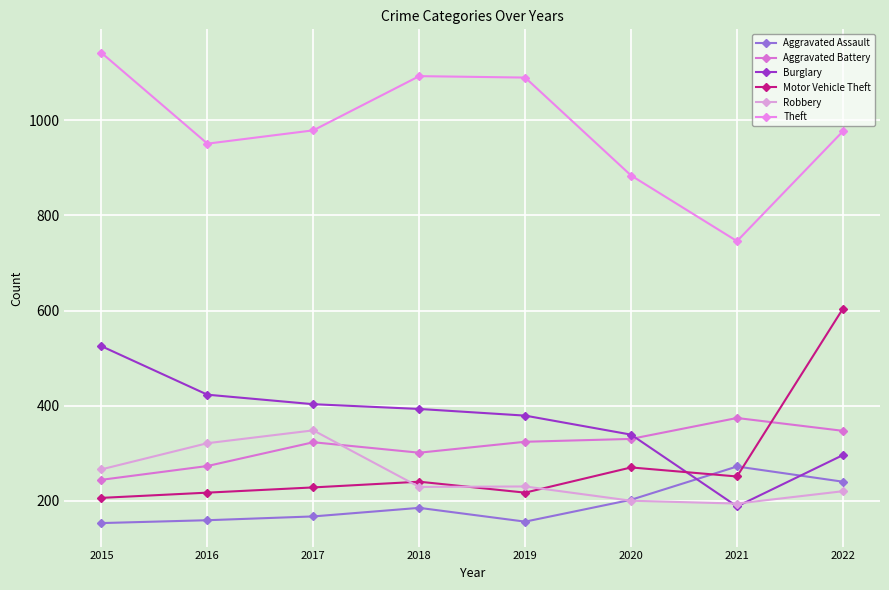

True or false: Theft and Robbery cross at least once.

False